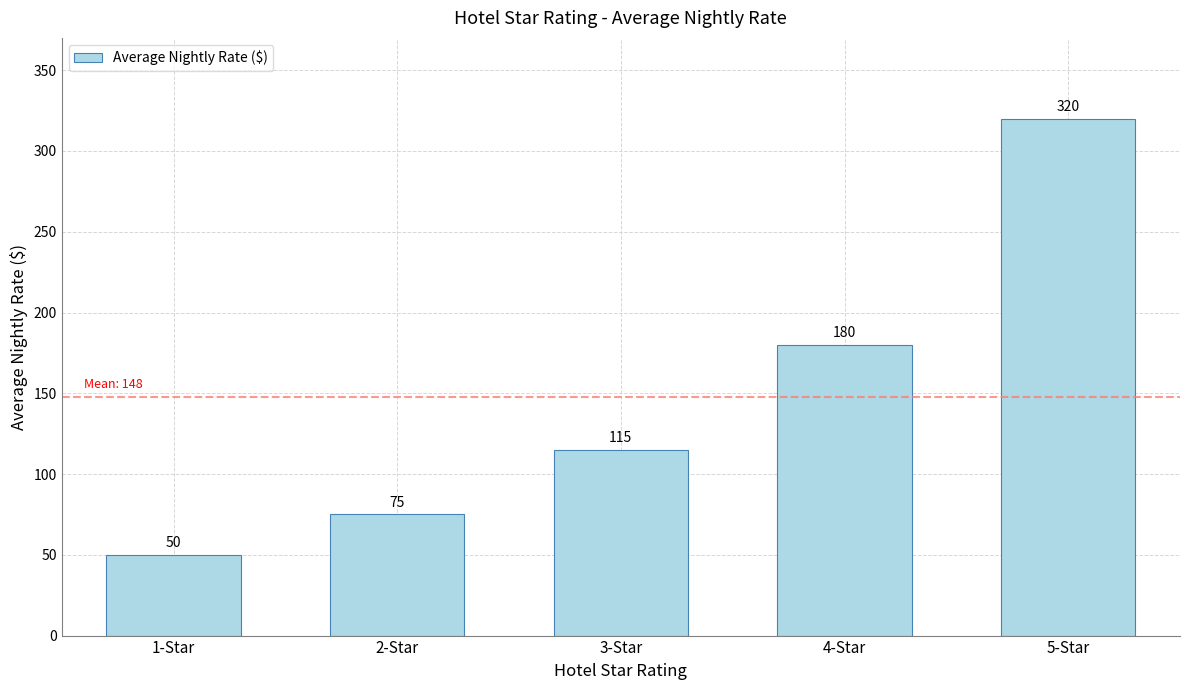

What is the label of the 3rd bar from the left?

3-Star